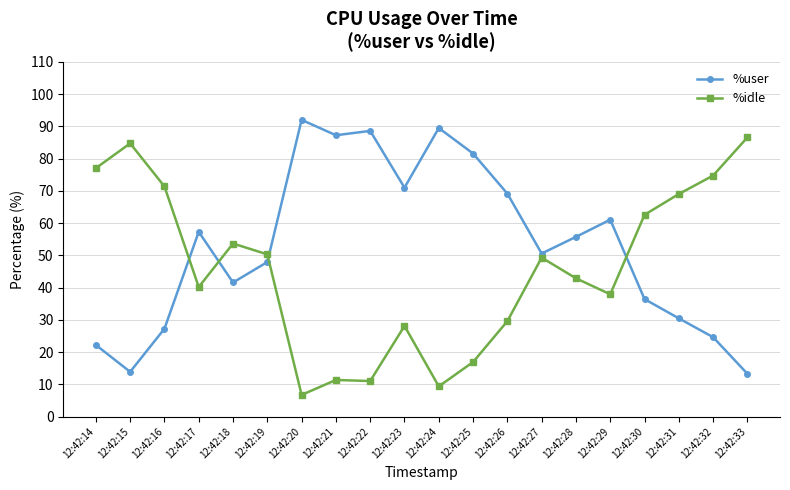

What are all the series names shown in the legend?

%user, %idle